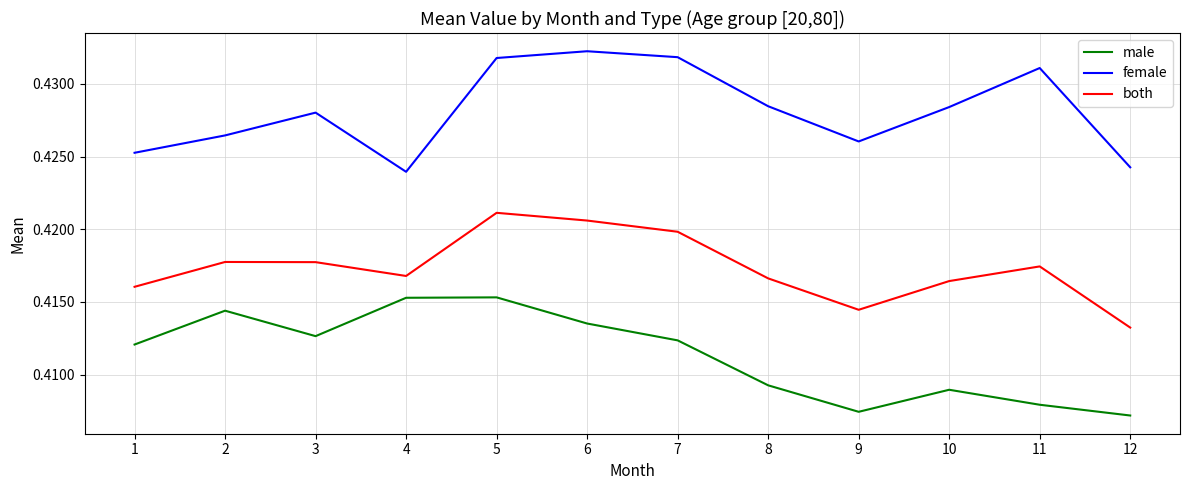

True or false: male and female intersect in this chart.

False